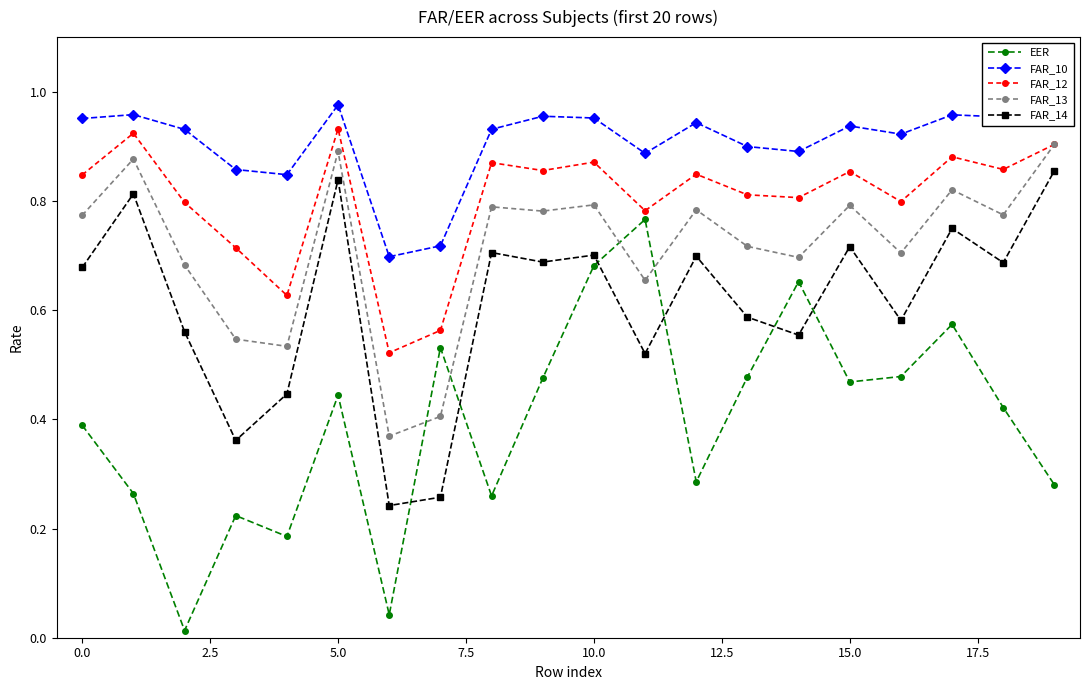

True or false: FAR_10 has more than 0 interior local peaks.

True